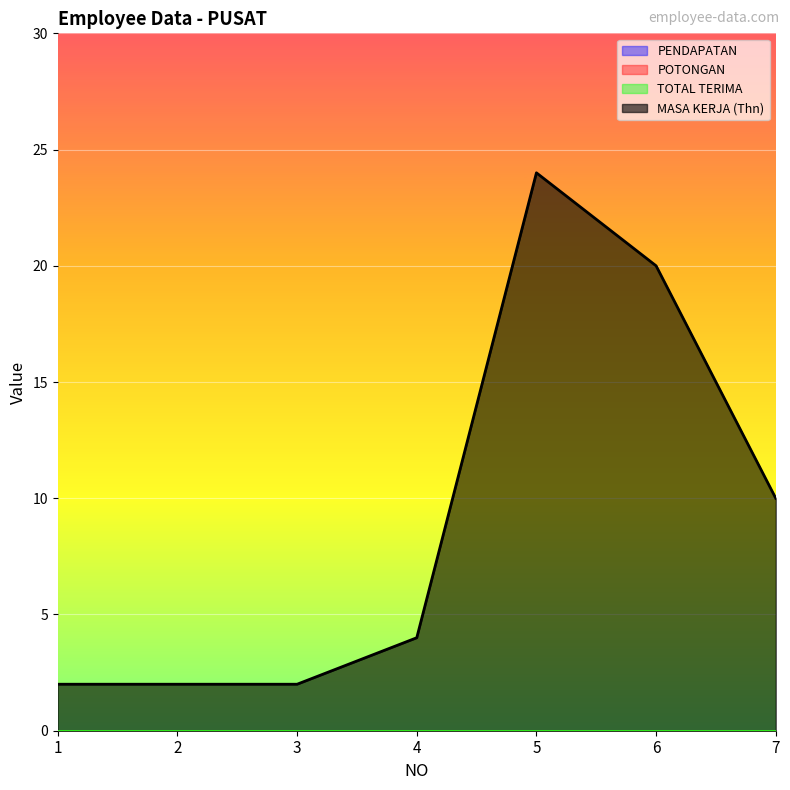

Which series has the widest spread of values?

MASA KERJA (Thn)